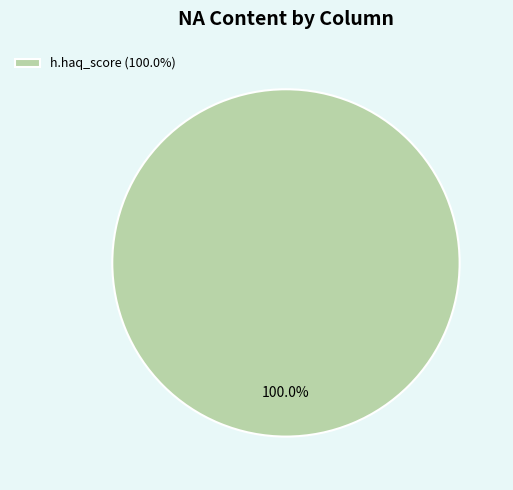

Rank the categories by value from highest to lowest.

h.haq_score (100.0%)